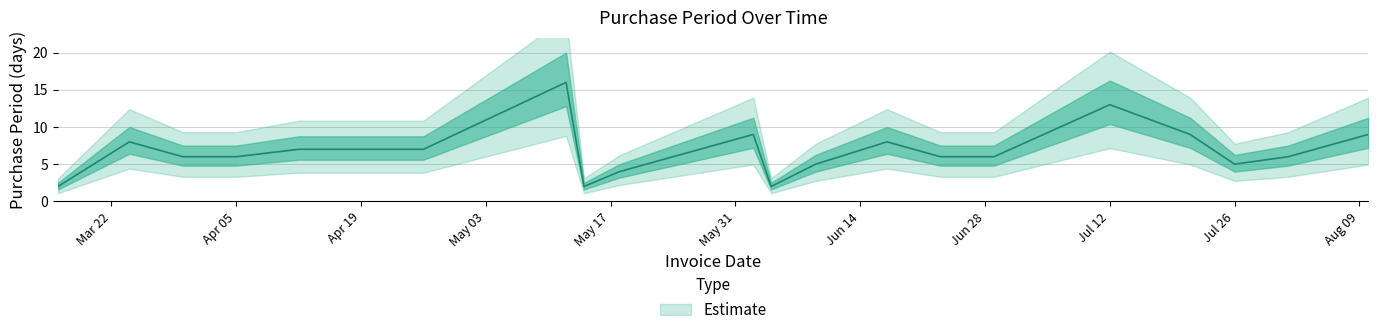

What is the label of the 11th point from the right?

2016-06-02